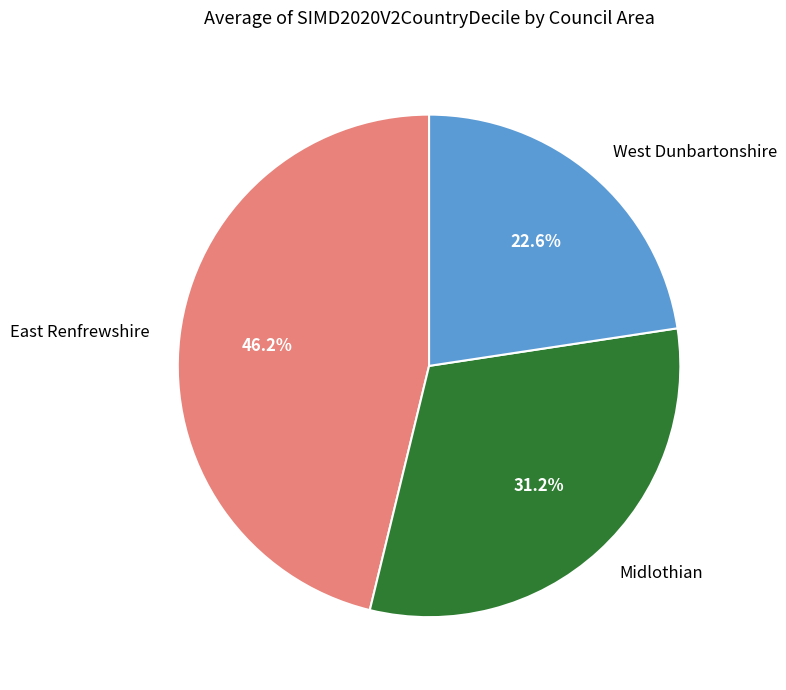

Between West Dunbartonshire and East Renfrewshire, which is larger?

East Renfrewshire